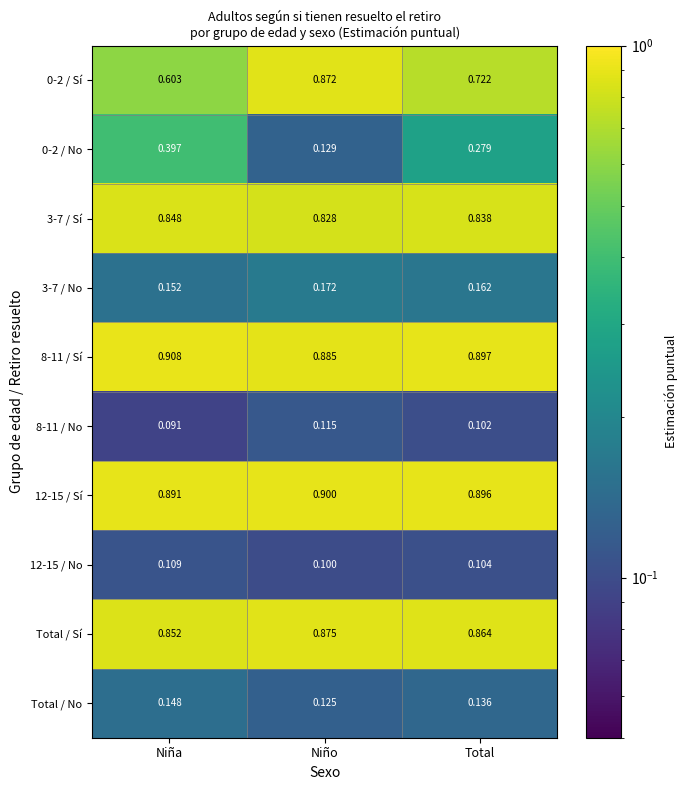

At which category is the sum across all series the highest?

Niño